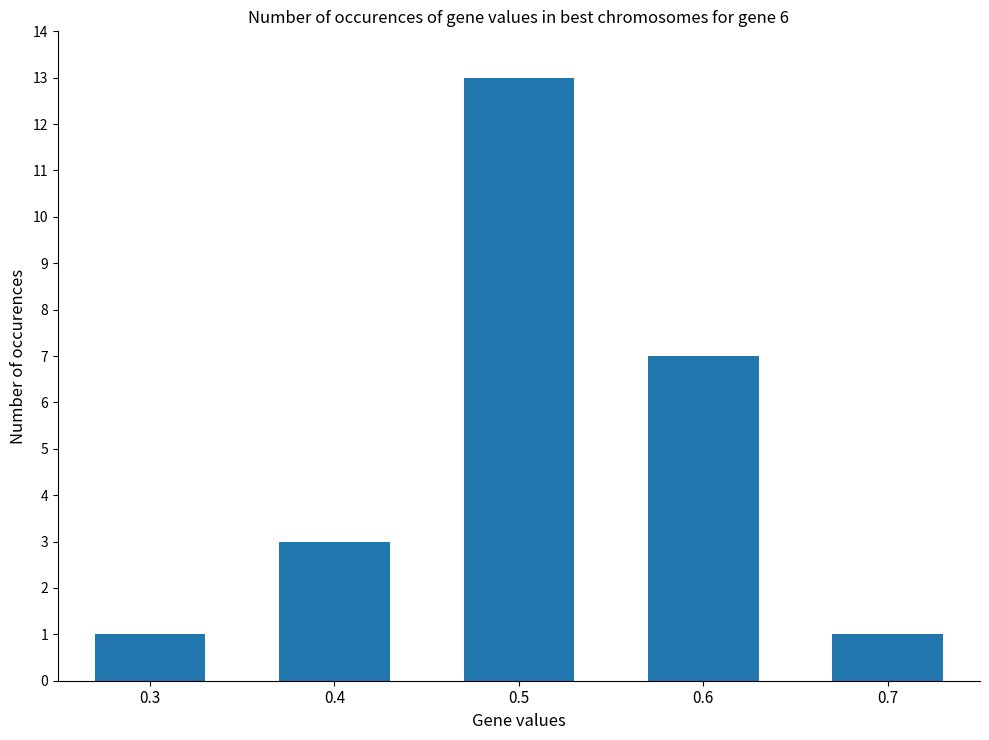

How many data points are less than 3?

2